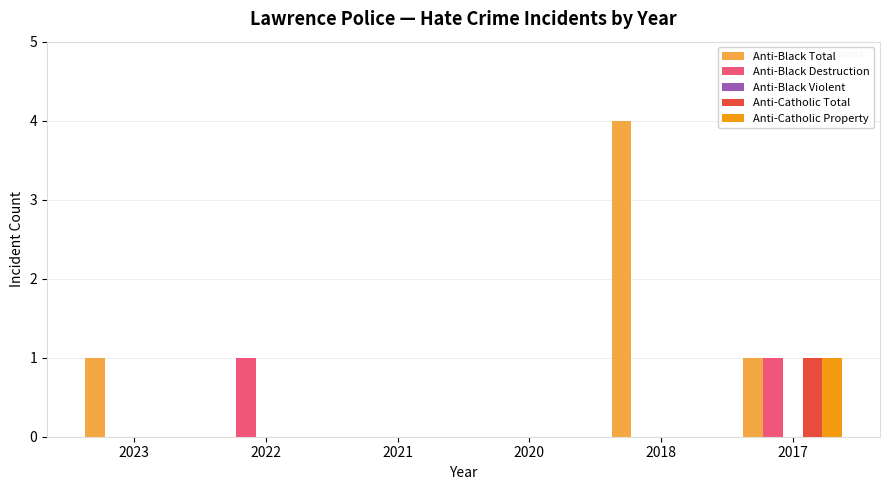

Which category has the highest value across all series?

2018